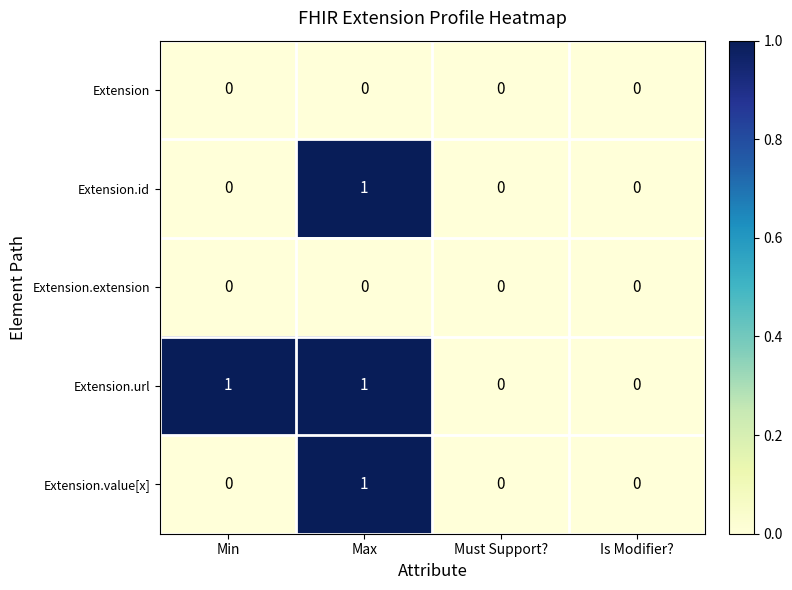

What is the total value across all series at Min?

1